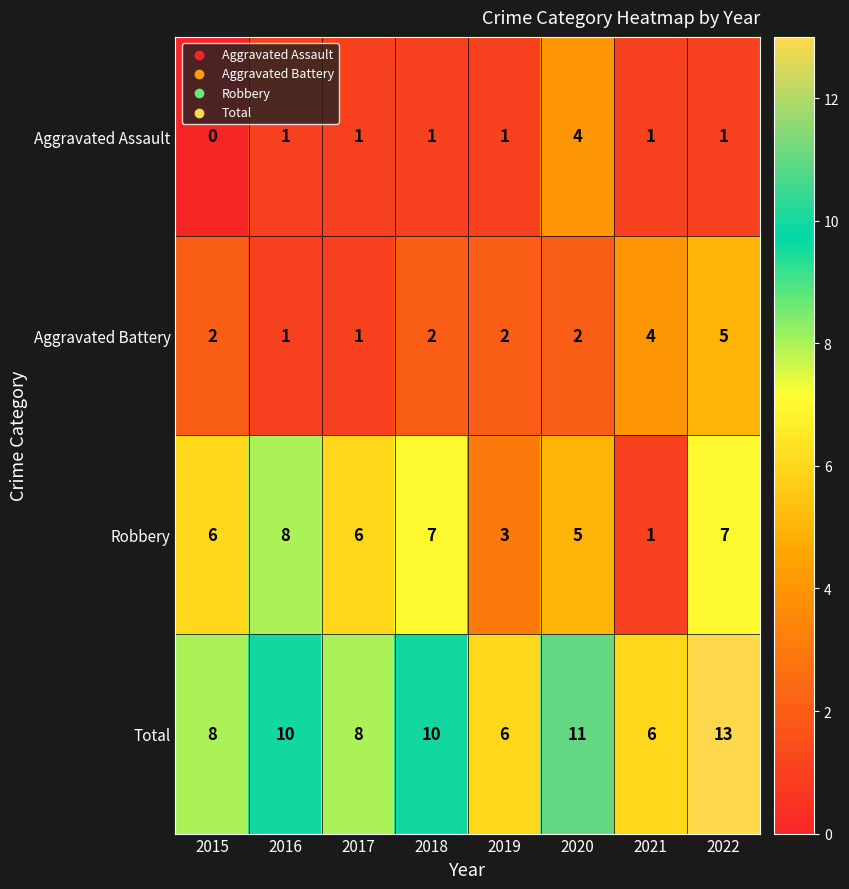

What is the maximum value shown in the chart?

13